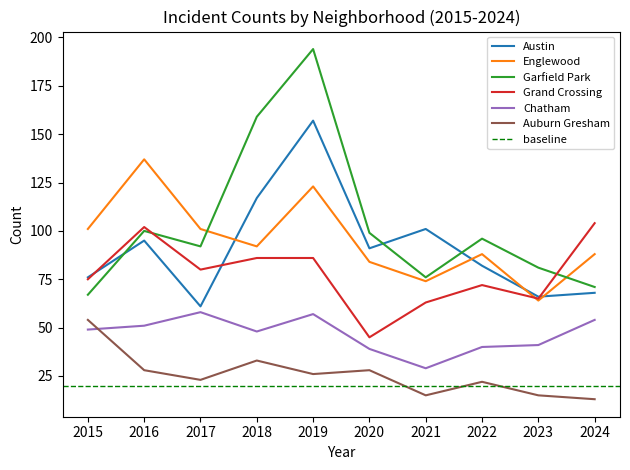

What is the sum of all Garfield Park values?

1035